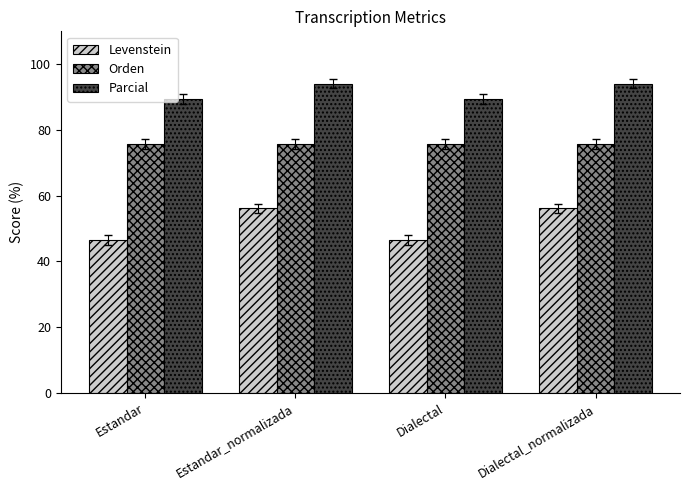

What is the lowest value of the Orden series?

75.8